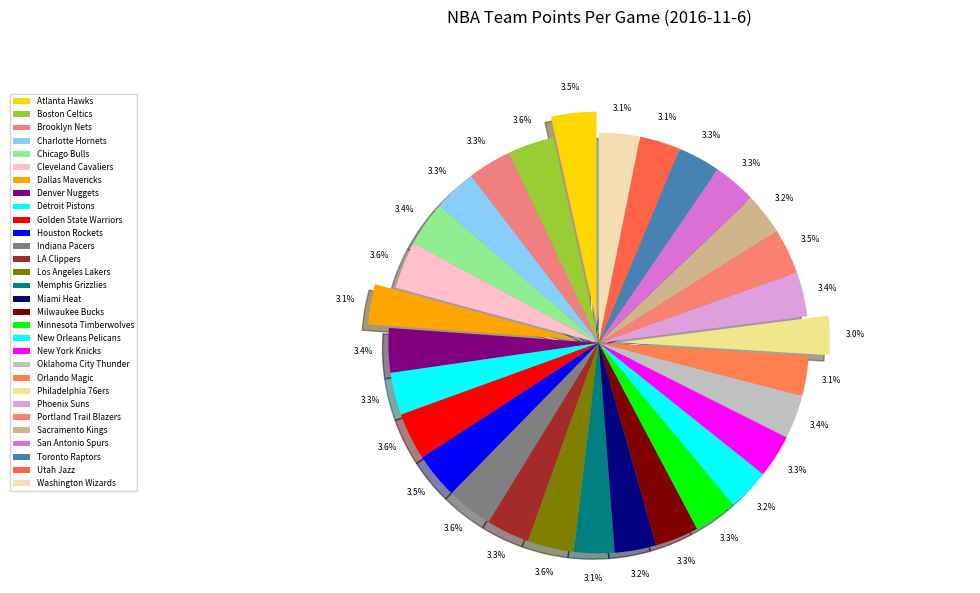

How many segments does this pie chart have?

30